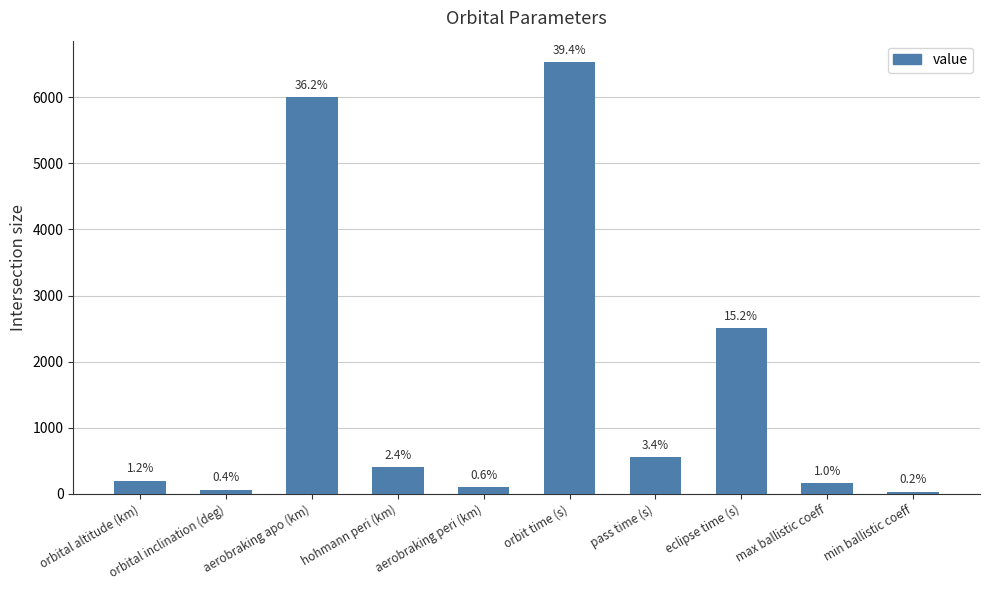

At which category does the chart reach its minimum across all series?

min ballistic coeff